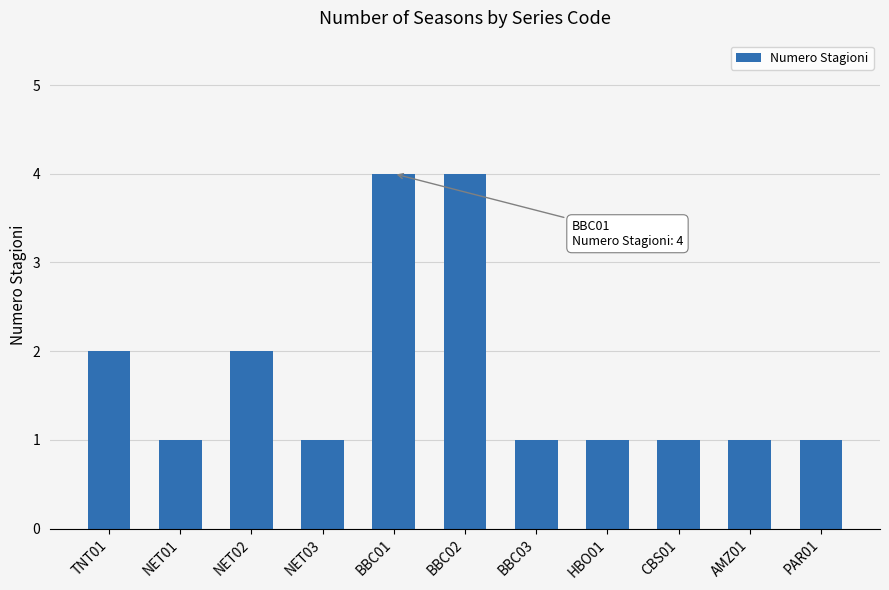

Reading left to right, extract all data points from this chart.

TNT01=2	NET01=1	NET02=2	NET03=1	BBC01=4	BBC02=4	BBC03=1	HBO01=1	CBS01=1	AMZ01=1	PAR01=1